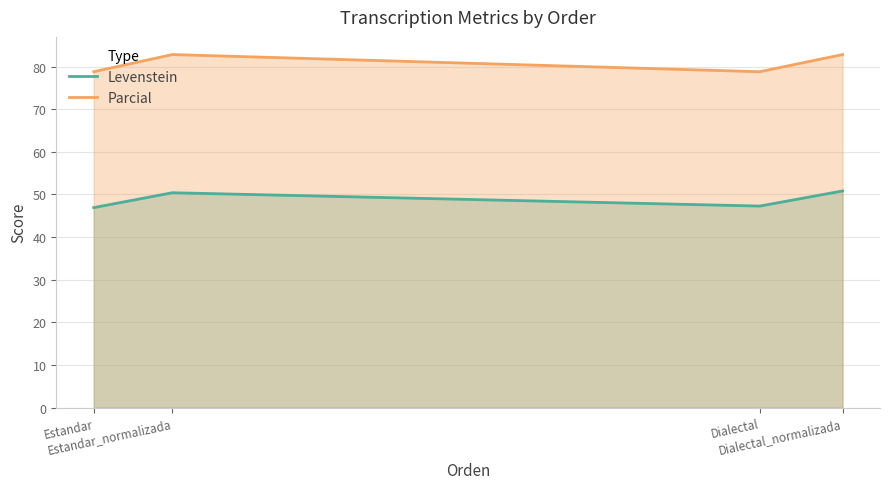

Where is the first local maximum for Parcial?

Estandar_normalizada